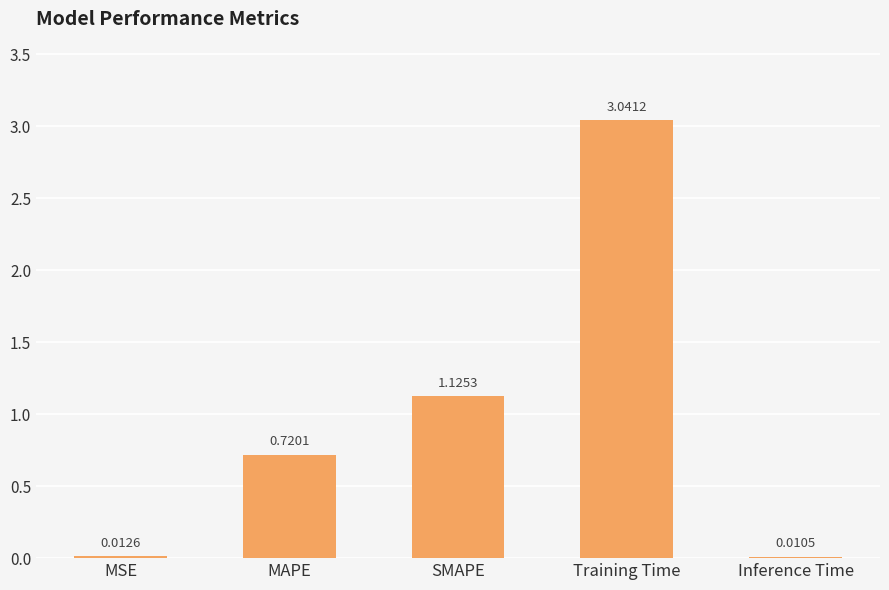

Where is the data nearest to the value 1?

SMAPE